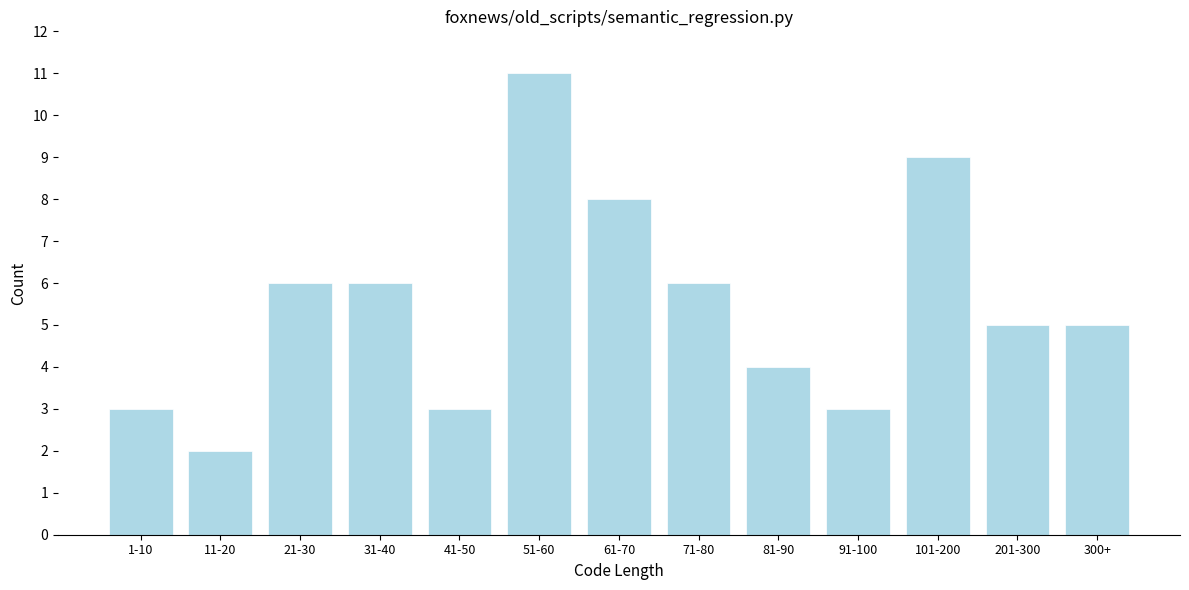

Reading left to right, transcribe all the data shown in this chart.

1-10=3	11-20=2	21-30=6	31-40=6	41-50=3	51-60=11	61-70=8	71-80=6	81-90=4	91-100=3	101-200=9	201-300=5	300+=5